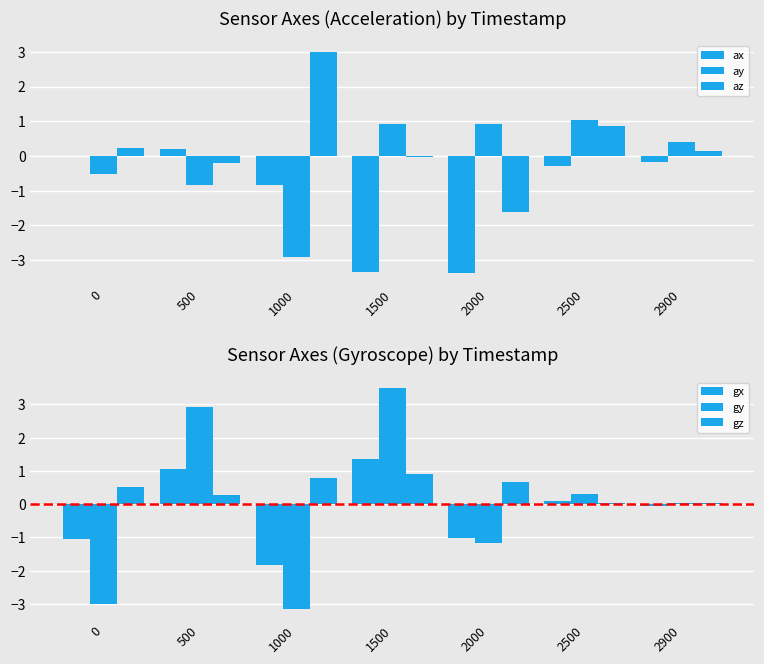

Reading right to left, list all the values displayed in this chart.

ax: 2900=-0.2	2500=-0.3	2000=-3.4	1500=-3.4	1000=-0.8	500=0.2	0=0.0
ay: 2900=0.4	2500=1.0	2000=0.9	1500=0.9	1000=-2.9	500=-0.8	0=-0.5
az: 2900=0.1	2500=0.9	2000=-1.6	1500=-0.0	1000=3.0	500=-0.2	0=0.2
gx: 2900=-0.1	2500=0.1	2000=-1.0	1500=1.3	1000=-1.8	500=1.0	0=-1.0
gy: 2900=0.0	2500=0.3	2000=-1.2	1500=3.5	1000=-3.2	500=2.9	0=-3.0
gz: 2900=0.0	2500=0.0	2000=0.7	1500=0.9	1000=0.8	500=0.3	0=0.5